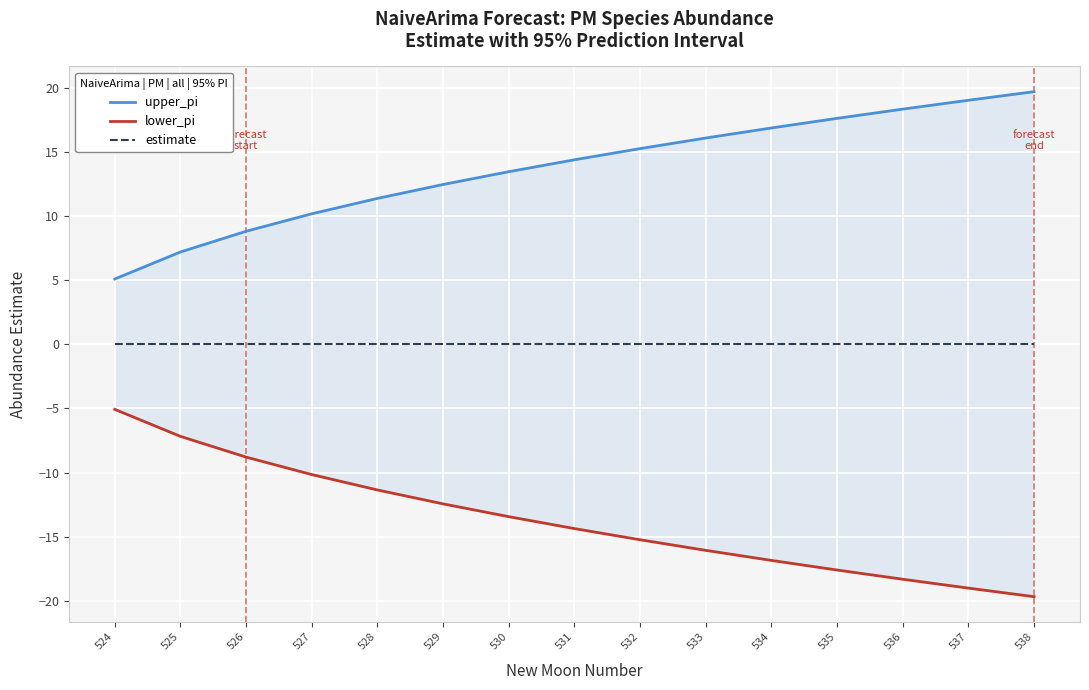

True or false: upper_pi and estimate cross at least once.

False